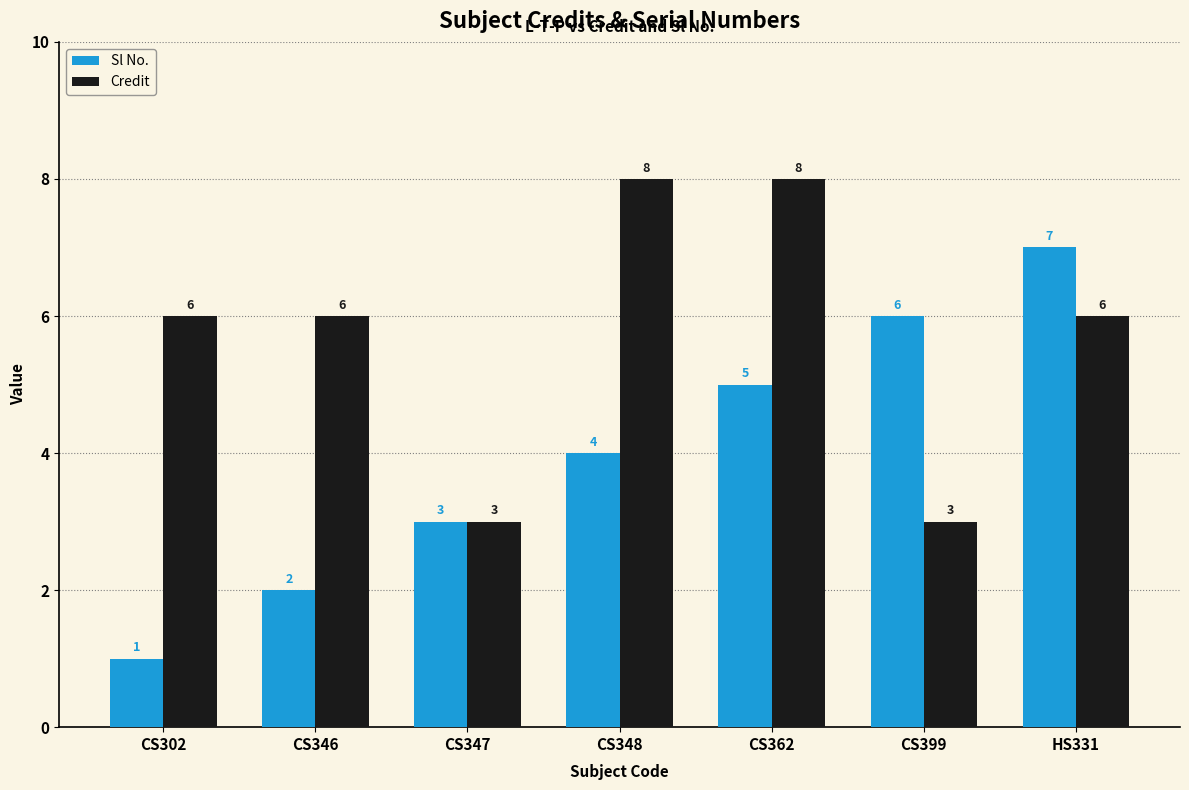

List the series in order of their overall mean, lowest first.

Sl No., Credit